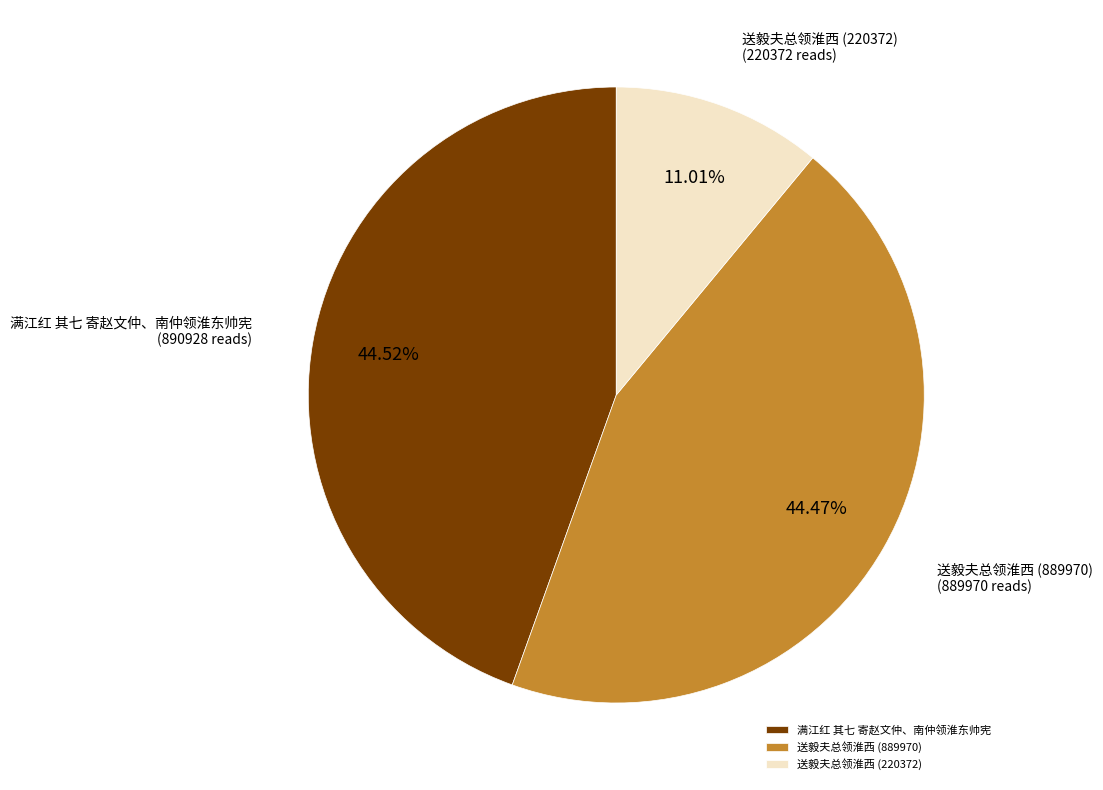

How many slices are in this pie chart?

3